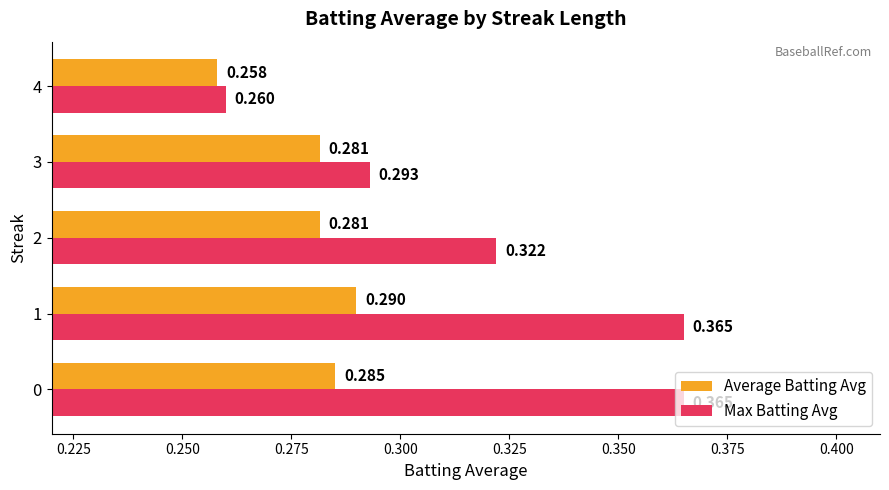

Which series has the widest spread of values?

Max Batting Avg